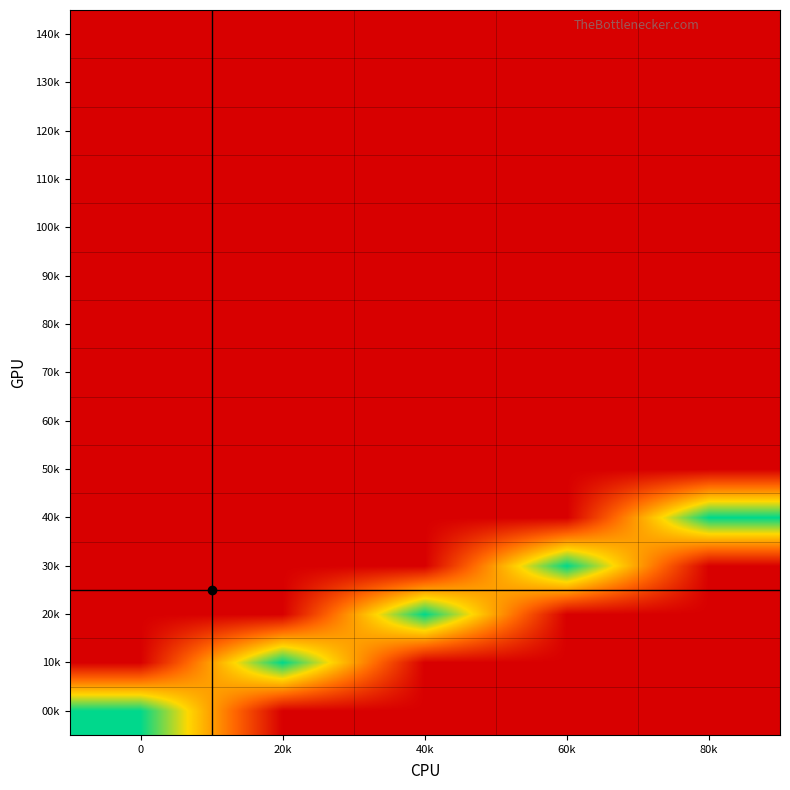

Reading left to right, list all the values displayed in this chart.

00k: 0=10000000	20k=0	40k=0	60k=0	80k=0
10k: 0=0	20k=10000000	40k=0	60k=0	80k=0
20k: 0=0	20k=0	40k=10000000	60k=0	80k=0
30k: 0=0	20k=0	40k=0	60k=10000000	80k=0
40k: 0=0	20k=0	40k=0	60k=0	80k=10000000
50k: 0=0	20k=0	40k=0	60k=0	80k=0
60k: 0=0	20k=0	40k=0	60k=0	80k=0
70k: 0=0	20k=0	40k=0	60k=0	80k=0
80k: 0=0	20k=0	40k=0	60k=0	80k=0
90k: 0=0	20k=0	40k=0	60k=0	80k=0
100k: 0=0	20k=0	40k=0	60k=0	80k=0
110k: 0=0	20k=0	40k=0	60k=0	80k=0
120k: 0=0	20k=0	40k=0	60k=0	80k=0
130k: 0=0	20k=0	40k=0	60k=0	80k=0
140k: 0=0	20k=0	40k=0	60k=0	80k=0